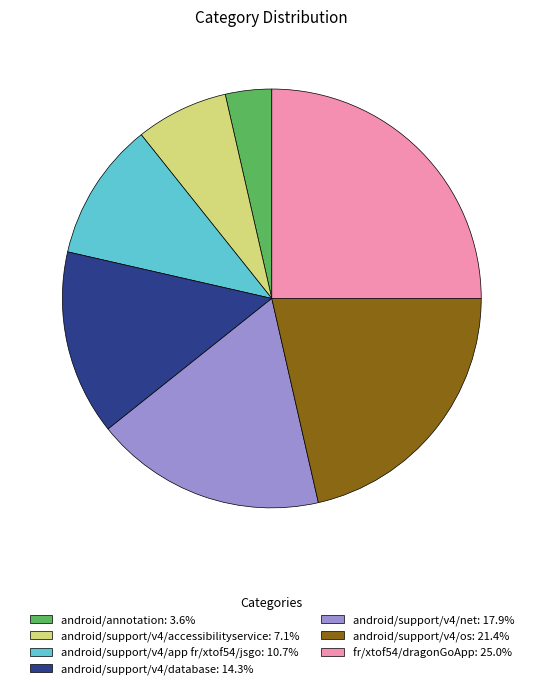

Do android/support/v4/accessibilityservice: 7.1% and fr/xtof54/dragonGoApp: 25.0% together represent more than half of the pie?

No